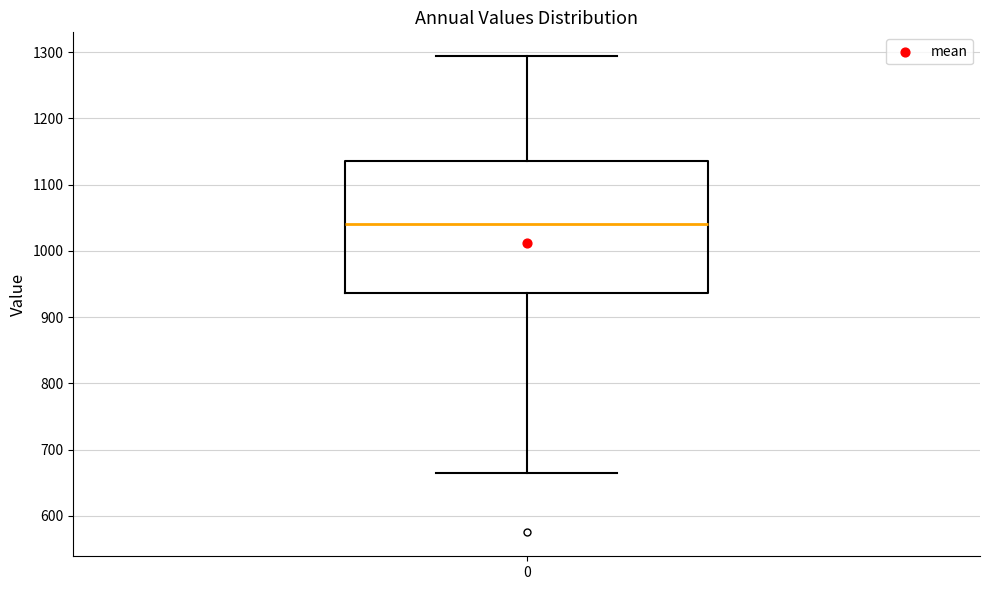

Read this box plot against the y-axis: the position of the median line, the range covered by the box, and the ends of both whiskers. The values are not printed on the chart, so give them approximately, as read against the axis.

median 1040, box 940 to 1130, whiskers 670 to 1290